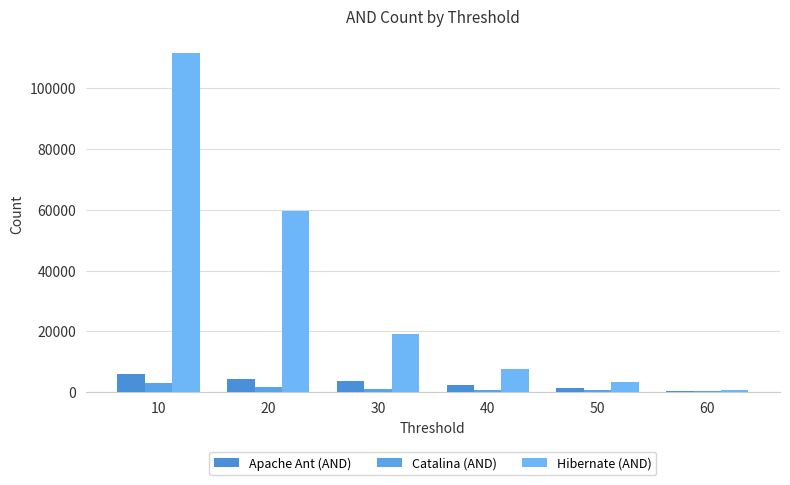

Between 40 and 50, which series saw the biggest shift?

Hibernate (AND)